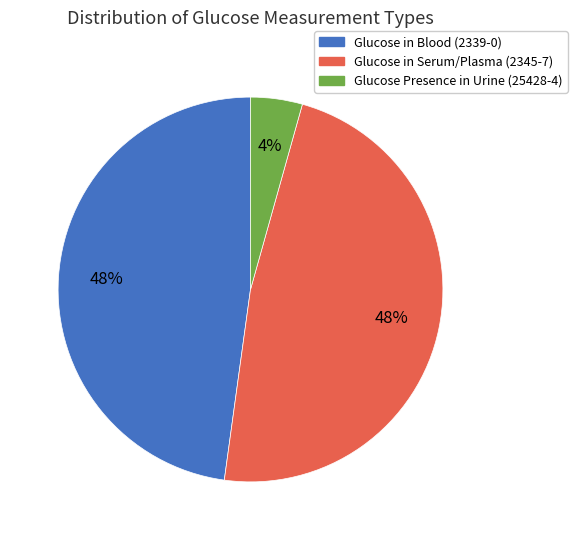

To the nearest percent, what percentage of the pie is Glucose in Serum/Plasma (2345-7)?

48%